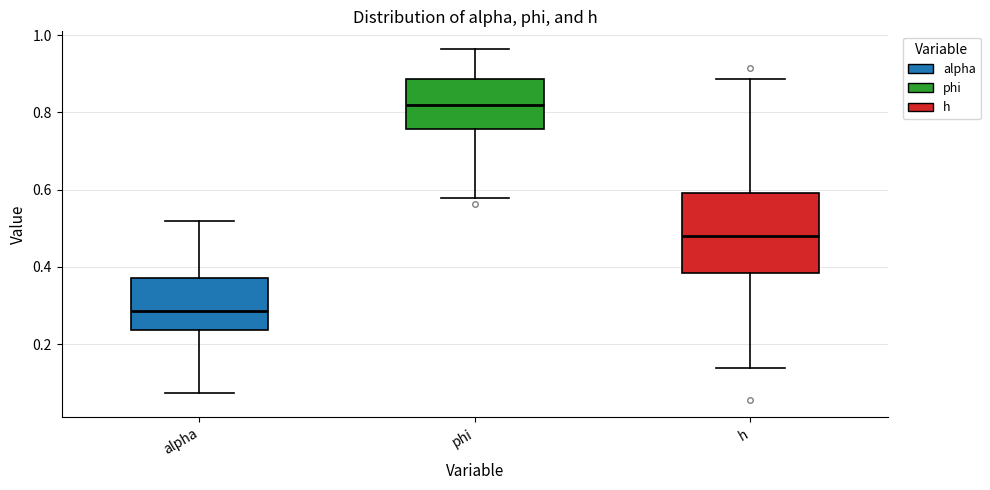

Where is the upper edge of the box for phi on the y-axis? The values are not printed on the chart, so give them approximately, as read against the axis.

0.88